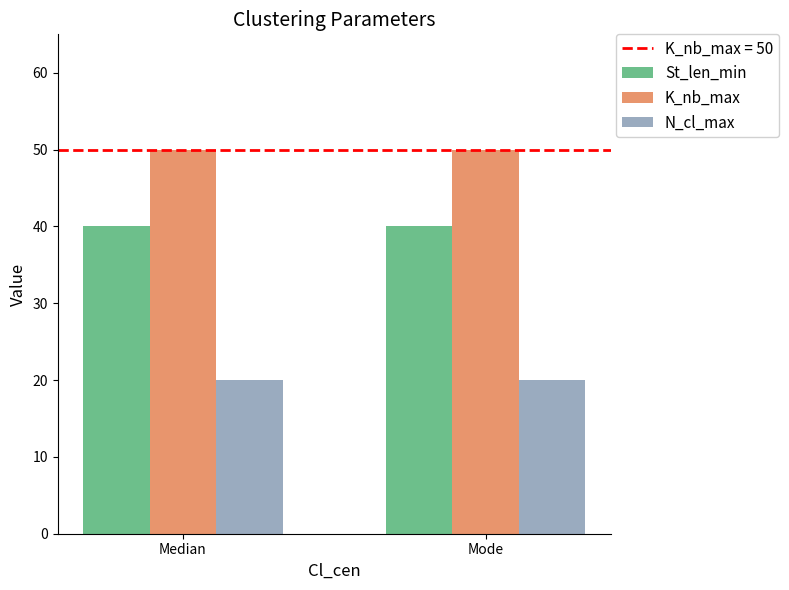

At how many categories does at least one series exceed 36?

2